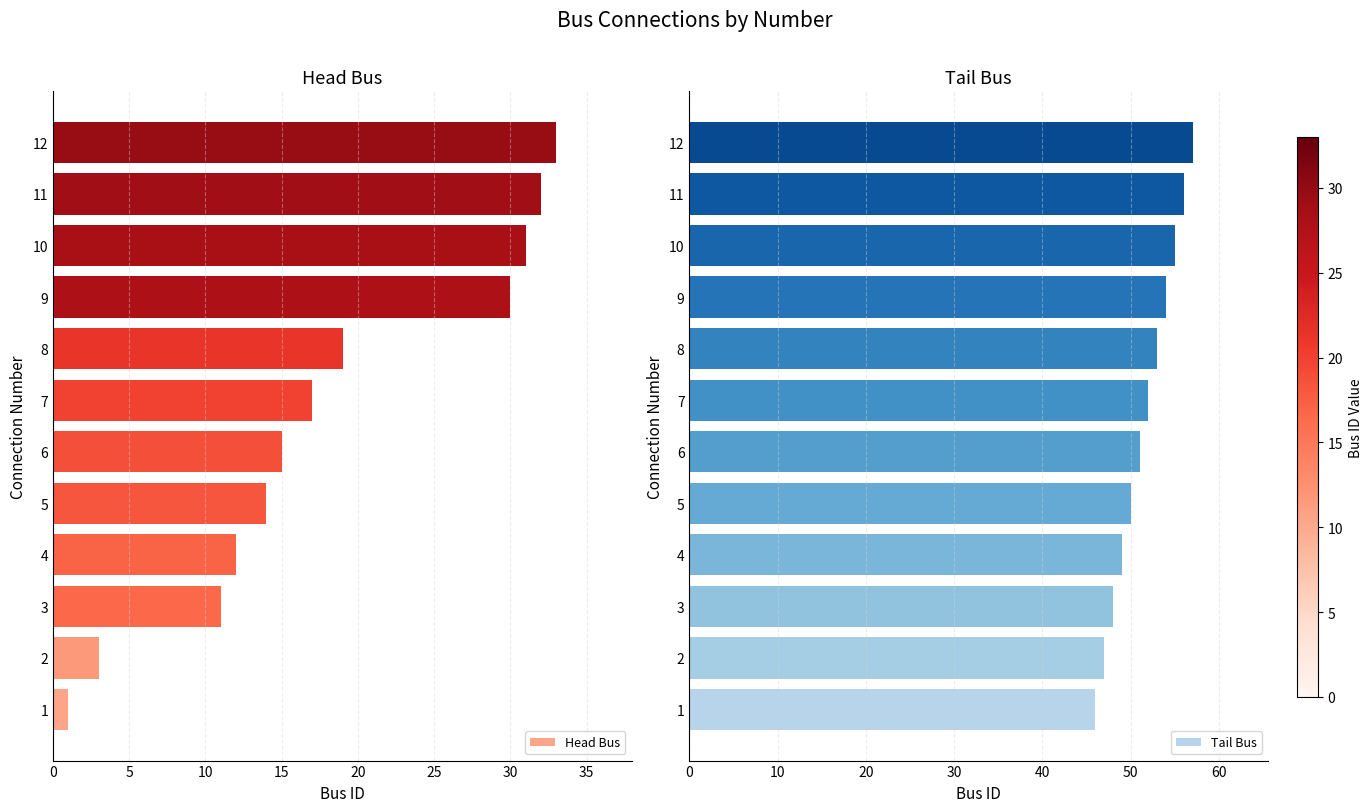

List the labels in order of Head Bus value, smallest first.

1, 2, 3, 4, 5, 6, 7, 8, 9, 10, 11, 12